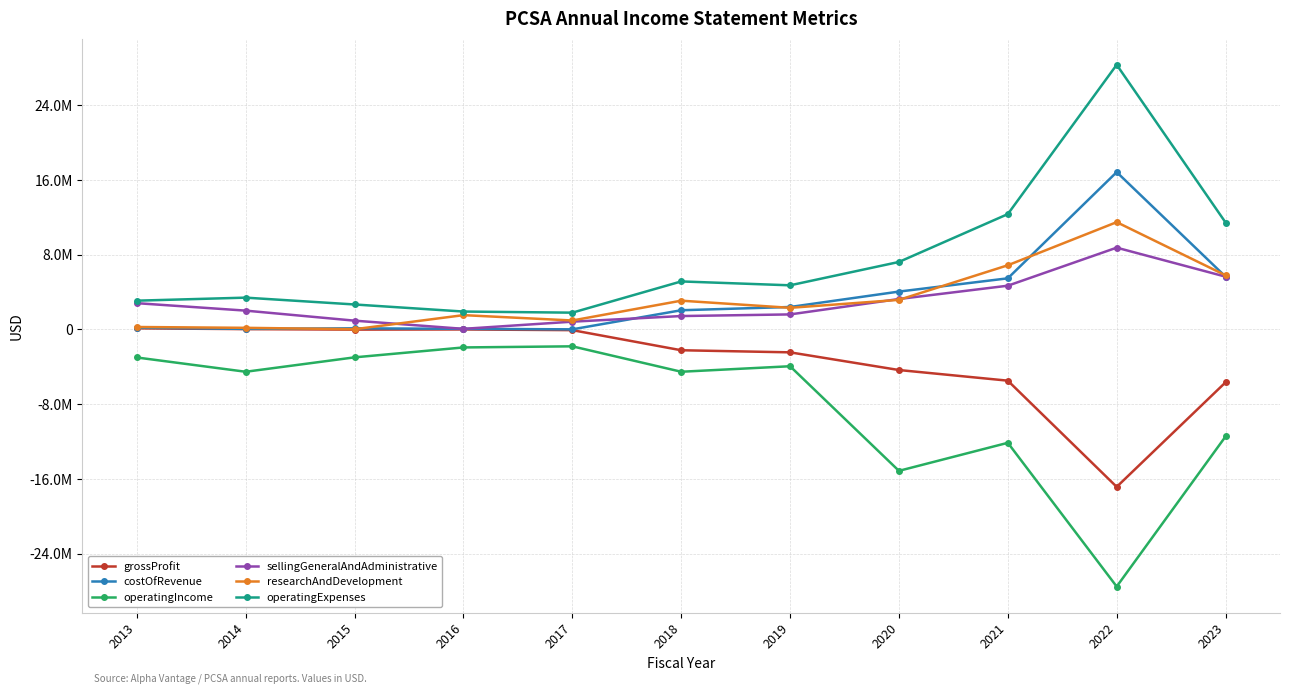

In operatingExpenses, how many points are higher than both neighbors (excluding endpoints)?

3